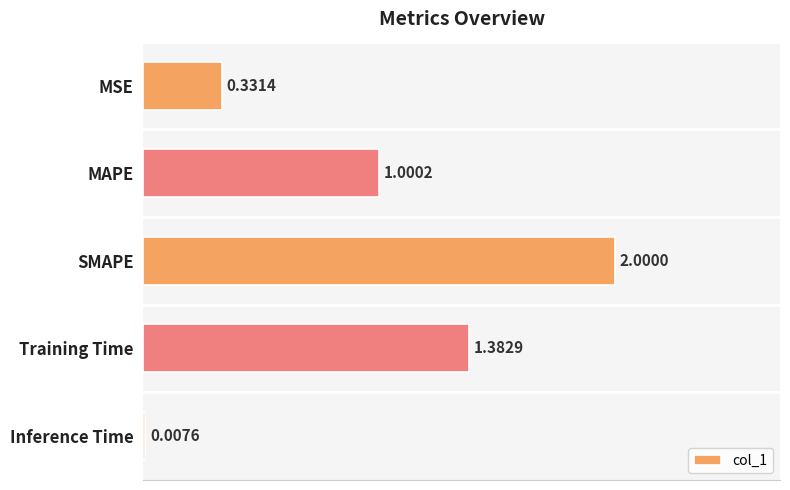

What is the sum of the values at Training Time and MAPE?

2.4